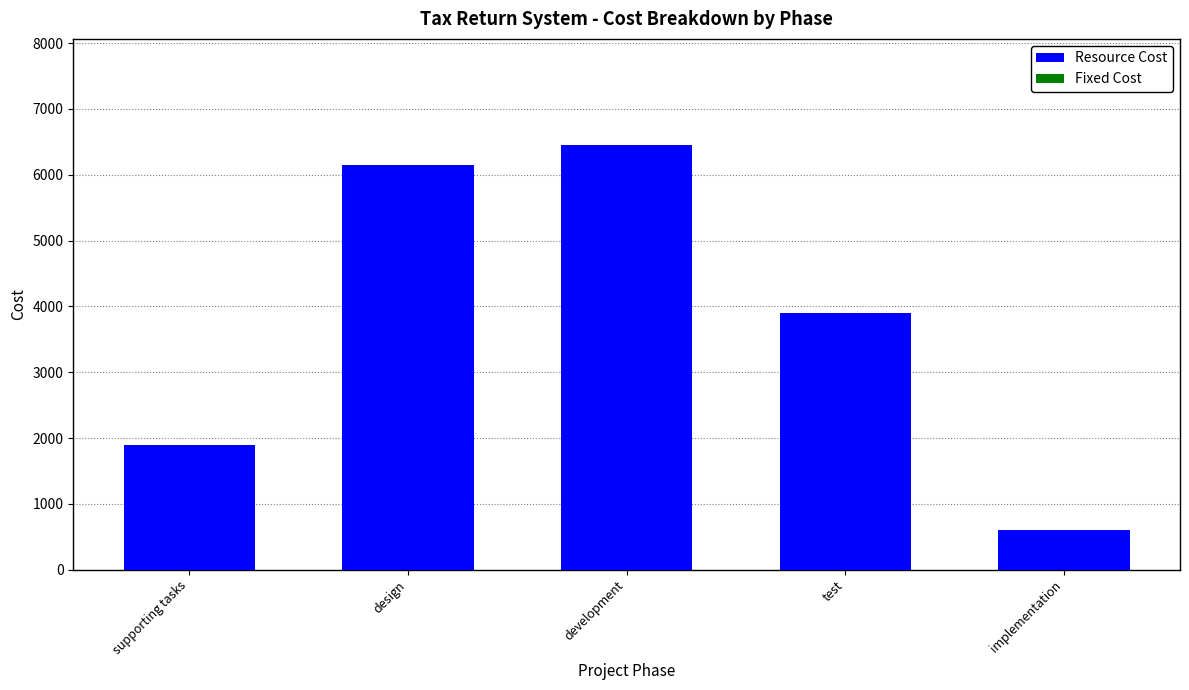

Reading left to right, transcribe all the data shown in this chart.

supporting tasks=1890	design=6150	development=6450	test=3900	implementation=600